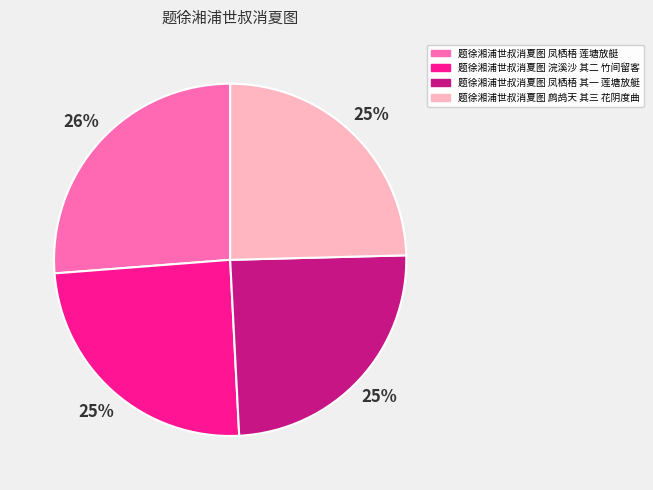

Which slice is the largest?

题徐湘浦世叔消夏图 凤栖梧 莲塘放艇